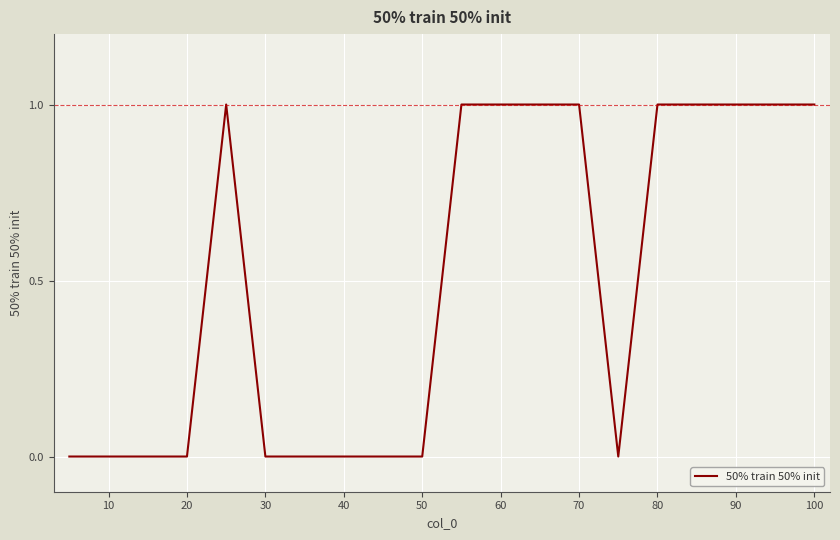

What is the greatest value displayed?

1